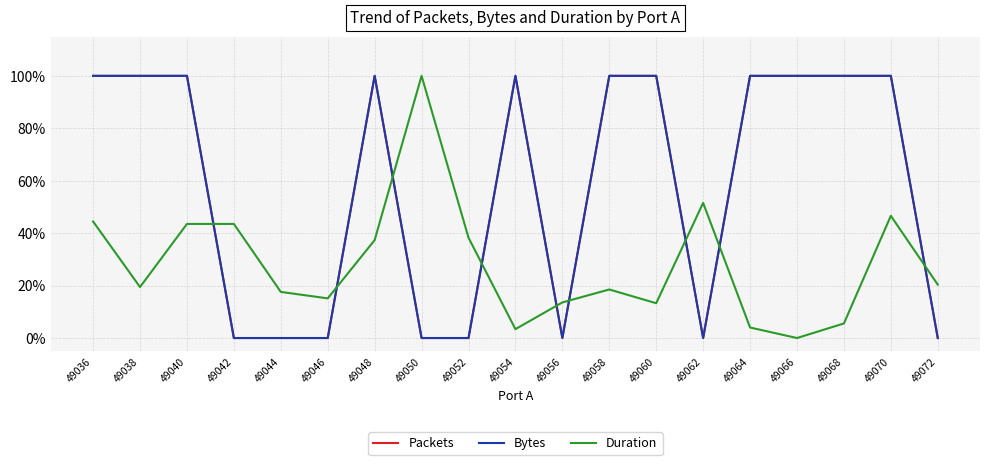

True or false: Bytes and Packets cross at least once.

False